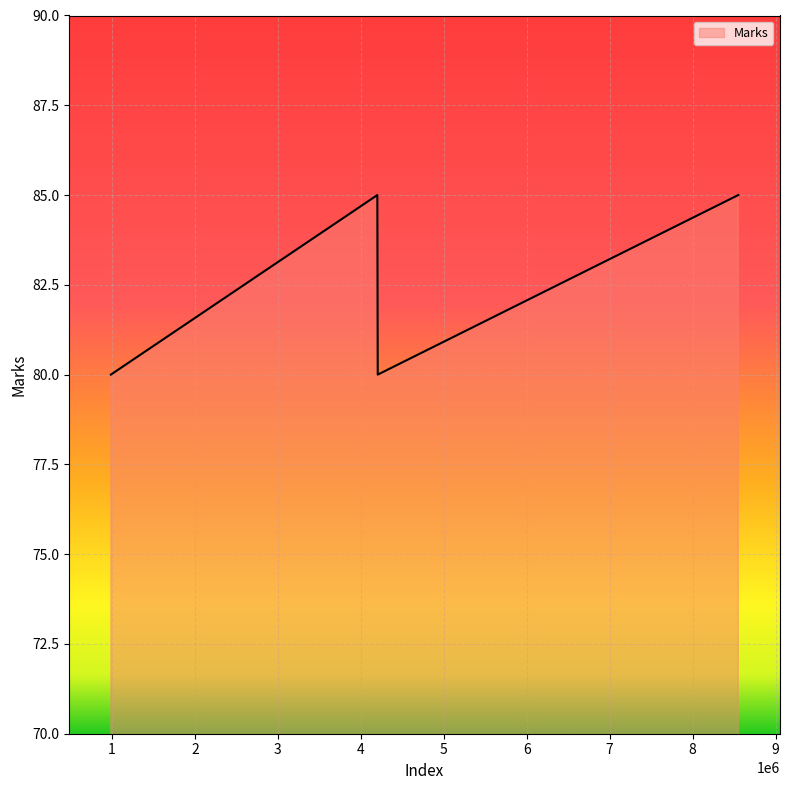

Reading left to right, transcribe all the data shown in this chart.

80	85	80	85